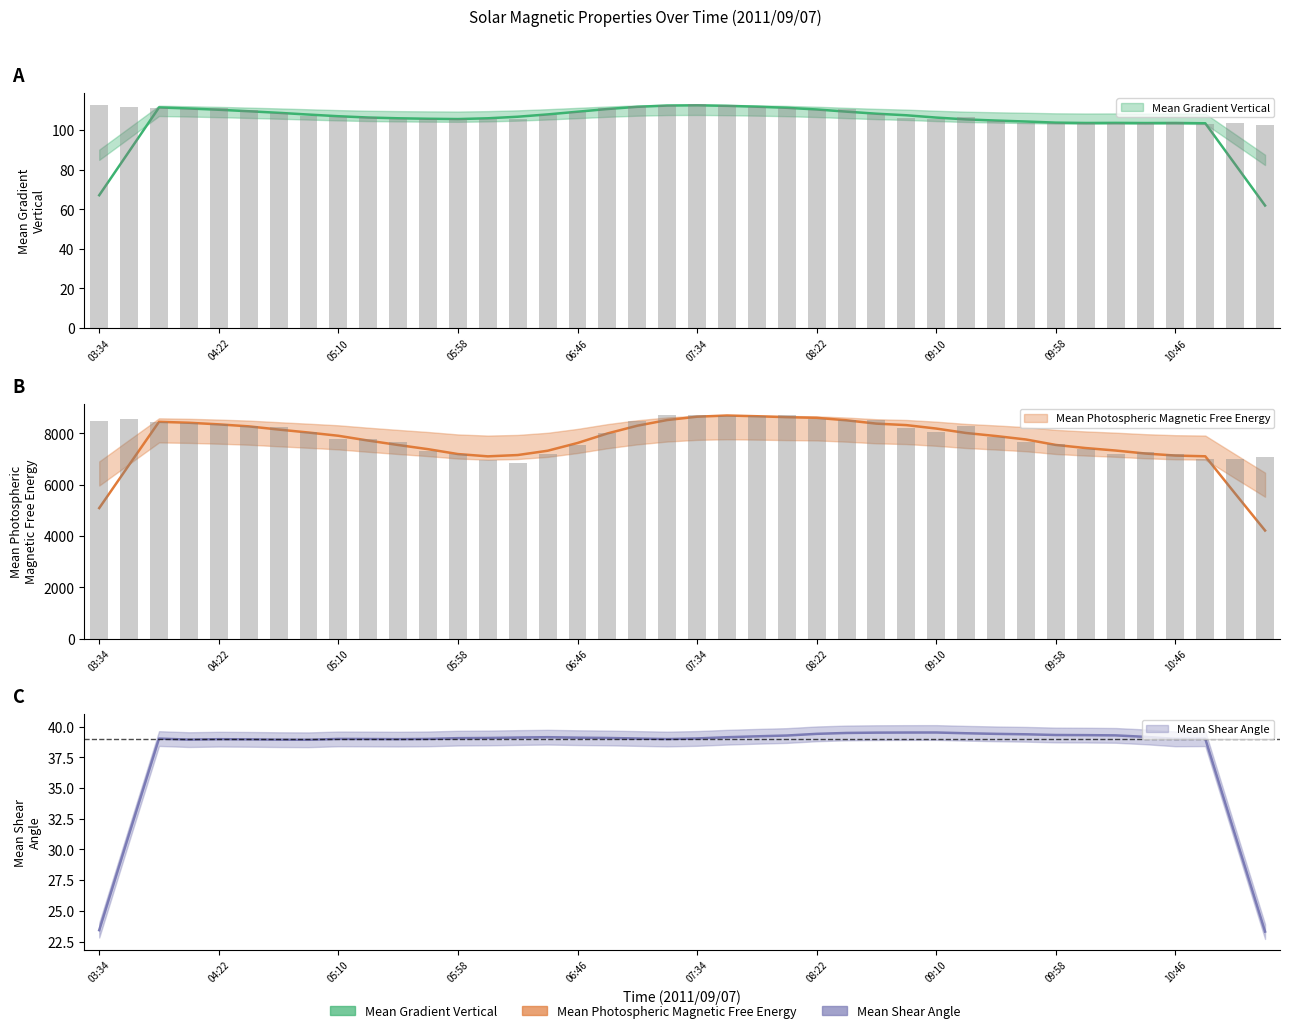

Where is Mean Gradient Vertical nearest to the value 108?

06:34